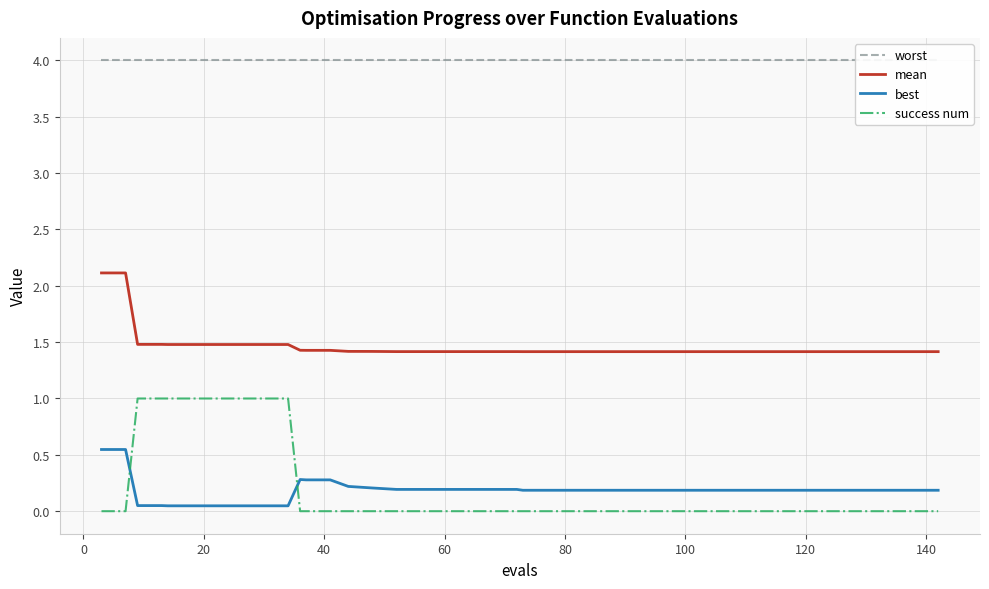

Reading right to left, extract all data points from this chart.

worst: 4.0	4.0	4.0	4.0	4.0	4.0	4.0	4.0	4.0	4.0	4.0	4.0	4.0	4.0	4.0	4.0	4.0	4.0	4.0	4.0	4.0	4.0	4.0	4.0	4.0	4.0	4.0	4.0	4.0	4.0	4.0	4.0	4.0	4.0	4.0	4.0	4.0	4.0	4.0	4.0
mean: 1.4	1.4	1.4	1.4	1.4	1.4	1.4	1.4	1.4	1.4	1.4	1.4	1.4	1.4	1.4	1.4	1.4	1.4	1.4	1.4	1.4	1.4	1.4	1.4	1.4	1.4	1.4	1.4	1.4	1.4	1.5	1.5	1.5	1.5	1.5	1.5	1.5	1.5	2.1	2.1
best: 0.2	0.2	0.2	0.2	0.2	0.2	0.2	0.2	0.2	0.2	0.2	0.2	0.2	0.2	0.2	0.2	0.2	0.2	0.2	0.2	0.2	0.2	0.2	0.2	0.2	0.2	0.2	0.3	0.3	0.3	0.0	0.0	0.0	0.0	0.0	0.0	0.0	0.0	0.5	0.5
success num: 0.0	0.0	0.0	0.0	0.0	0.0	0.0	0.0	0.0	0.0	0.0	0.0	0.0	0.0	0.0	0.0	0.0	0.0	0.0	0.0	0.0	0.0	0.0	0.0	0.0	0.0	0.0	0.0	0.0	0.0	1.0	1.0	1.0	1.0	1.0	1.0	1.0	1.0	0.0	0.0